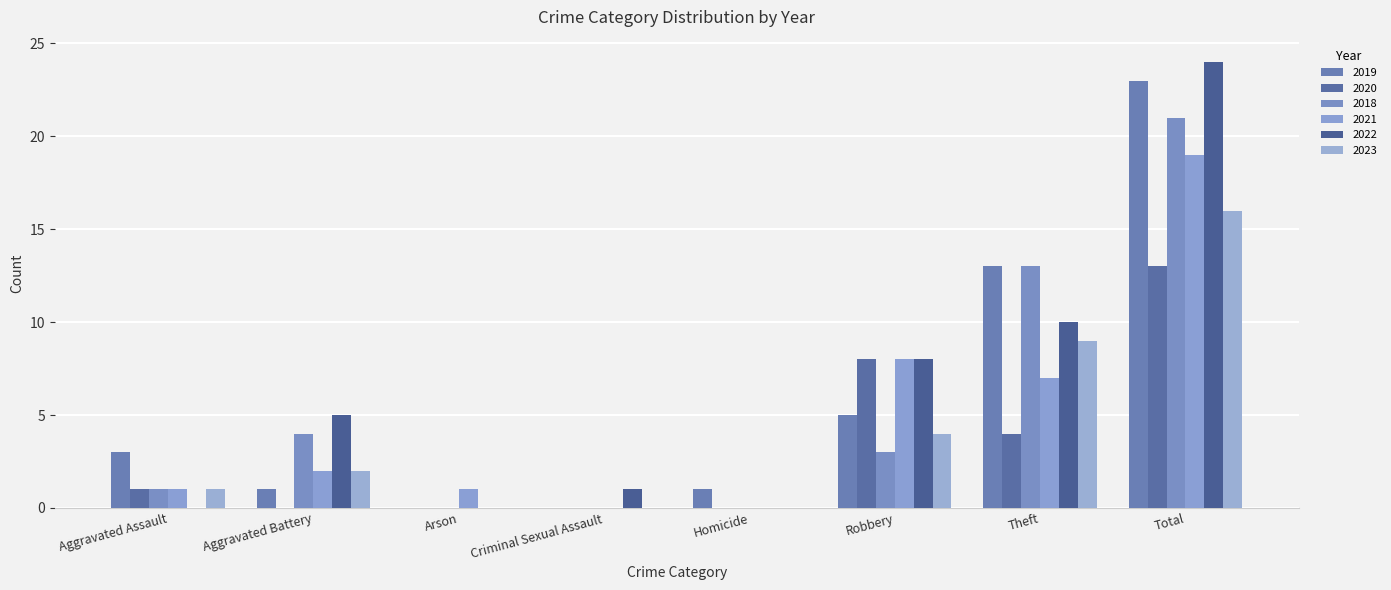

Between Arson and Criminal Sexual Assault, which is larger?

Arson